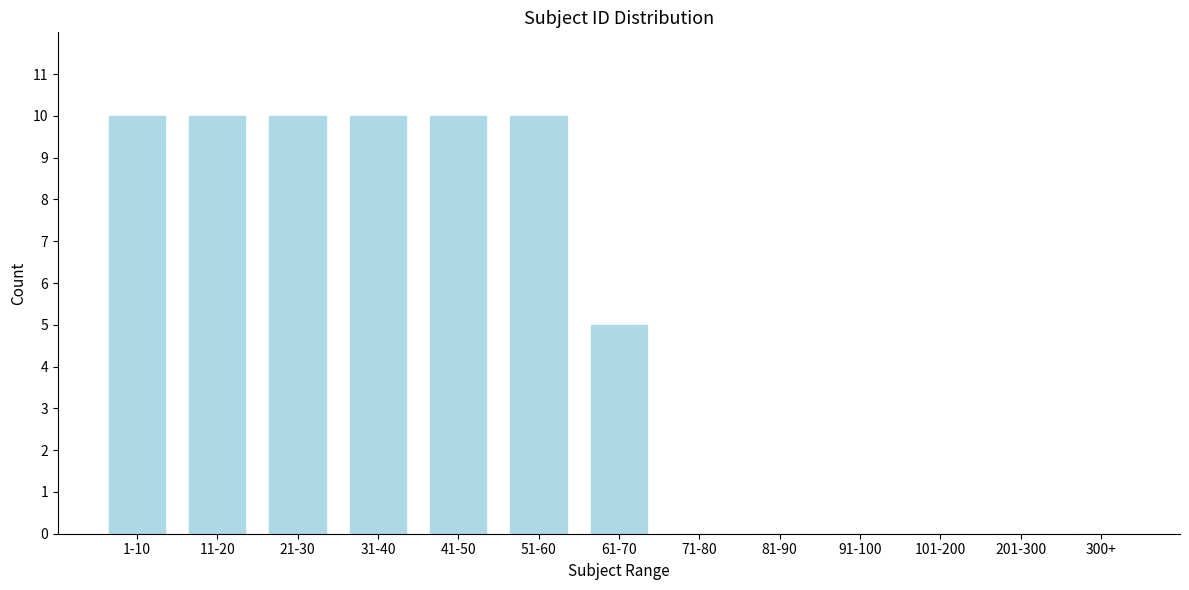

Reading left to right, transcribe all the data shown in this chart.

1-10=10	11-20=10	21-30=10	31-40=10	41-50=10	51-60=10	61-70=5	71-80=0	81-90=0	91-100=0	101-200=0	201-300=0	300+=0